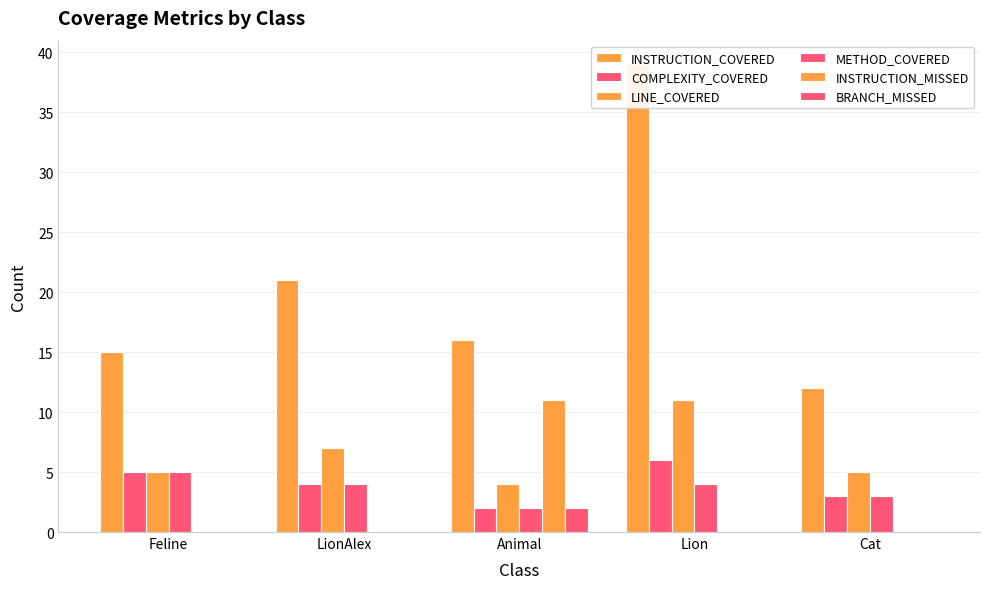

Which category has the highest value in the BRANCH_MISSED series?

Animal